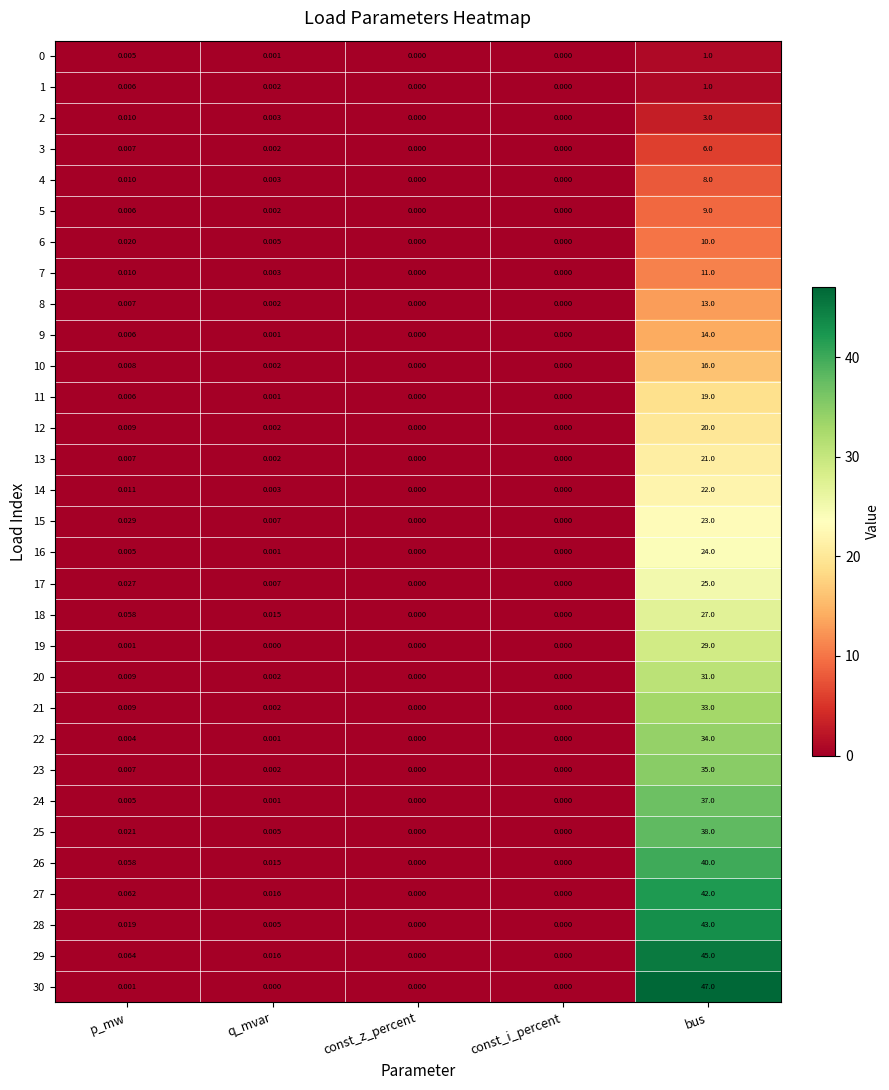

Which label corresponds to the largest value in the chart?

bus